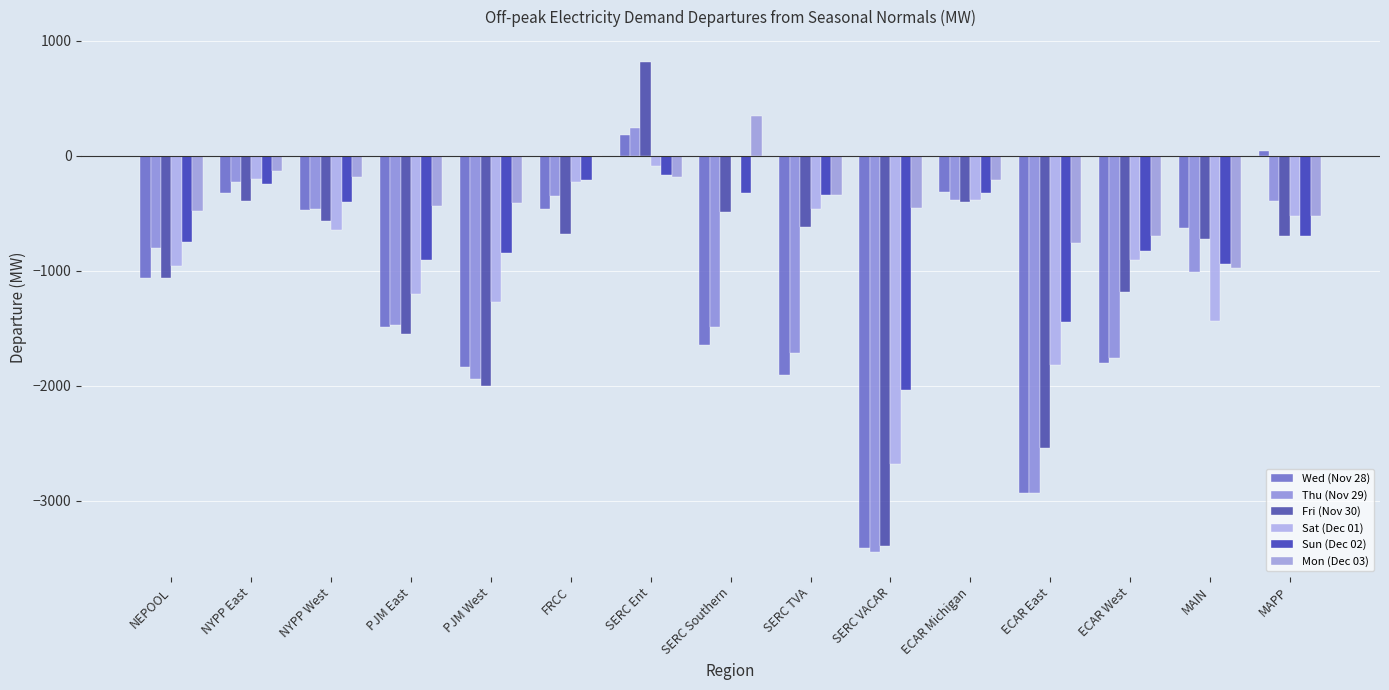

List the labels in order of Sat (Dec 01) value, largest first.

SERC Southern, SERC Ent, NYPP East, FRCC, ECAR Michigan, SERC TVA, MAPP, NYPP West, ECAR West, NEPOOL, PJM East, PJM West, MAIN, ECAR East, SERC VACAR